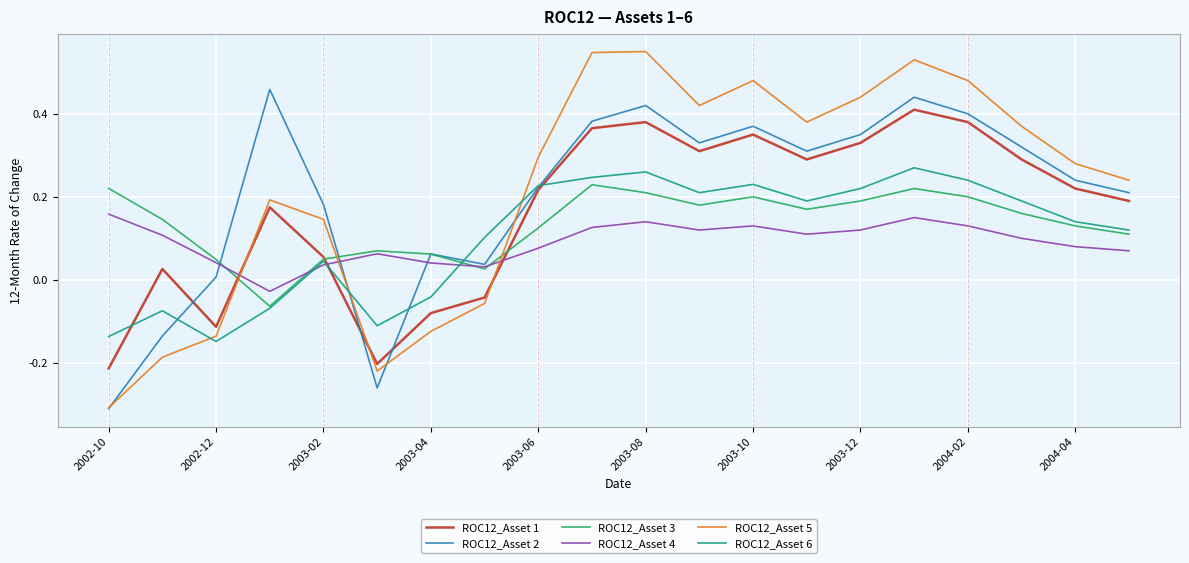

Rank the series by their maximum value, from highest to lowest.

ROC12_Asset 5, ROC12_Asset 2, ROC12_Asset 1, ROC12_Asset 6, ROC12_Asset 3, ROC12_Asset 4